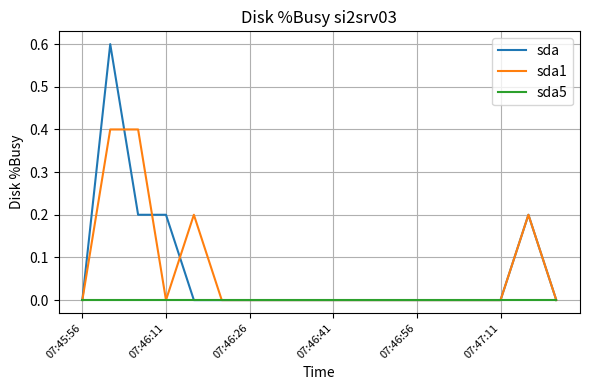

Which series has the widest spread of values?

sda